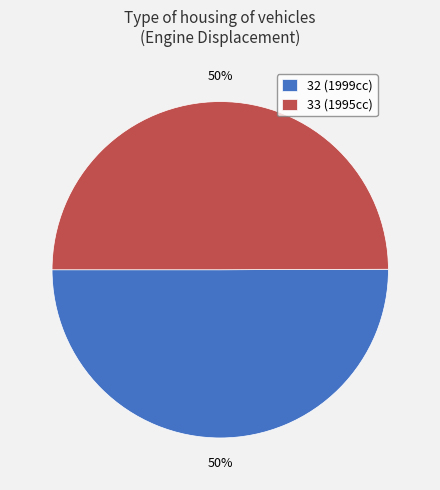

To the nearest percent, what percentage of the pie is 33?

50%